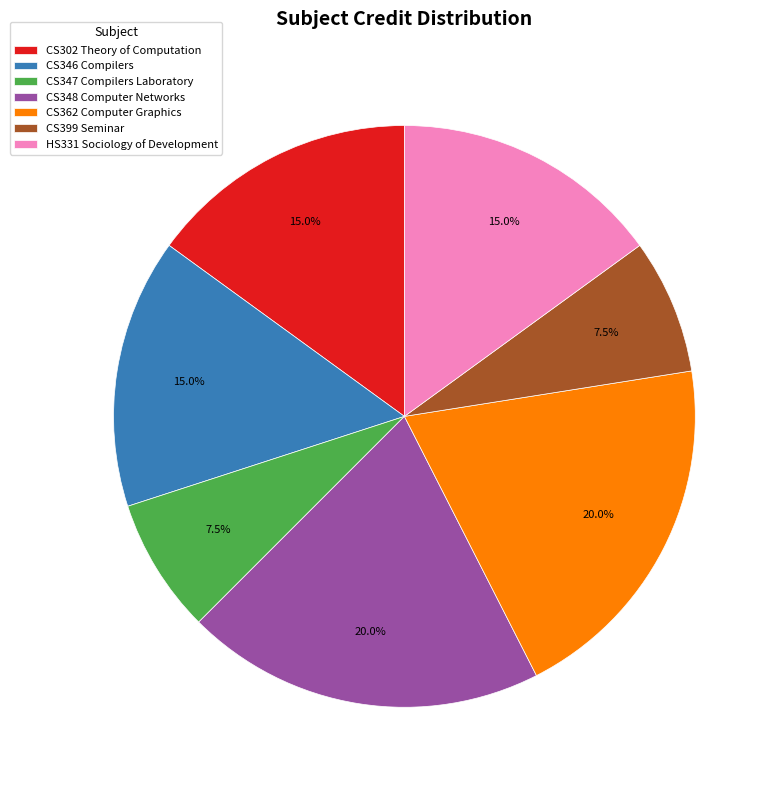

Is there any slice that represents more than half of the pie?

No